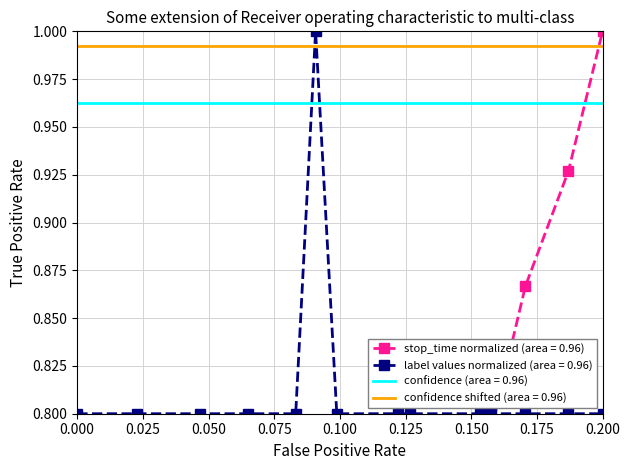

True or false: confidence shifted (area = 0.96) and confidence (area = 0.96) intersect in this chart.

False